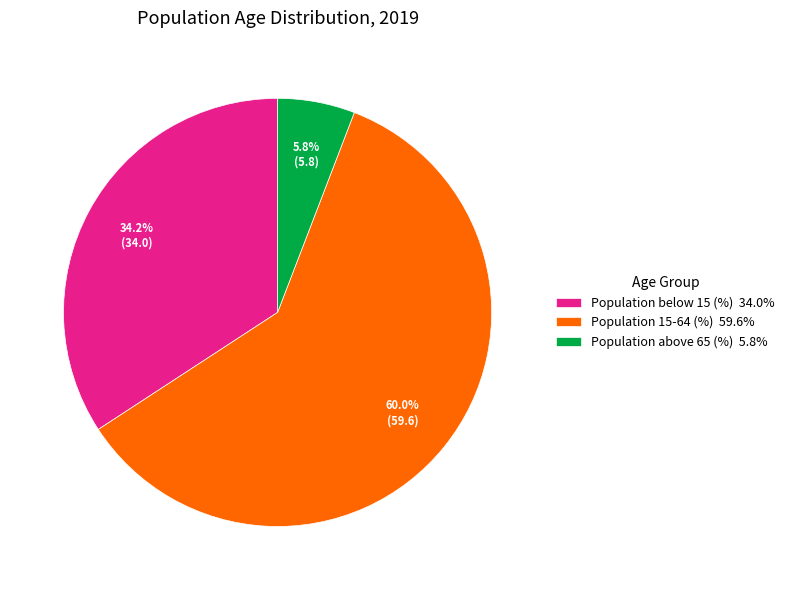

To the nearest percent, what portion does Population 15-64 (%) represent?

60%